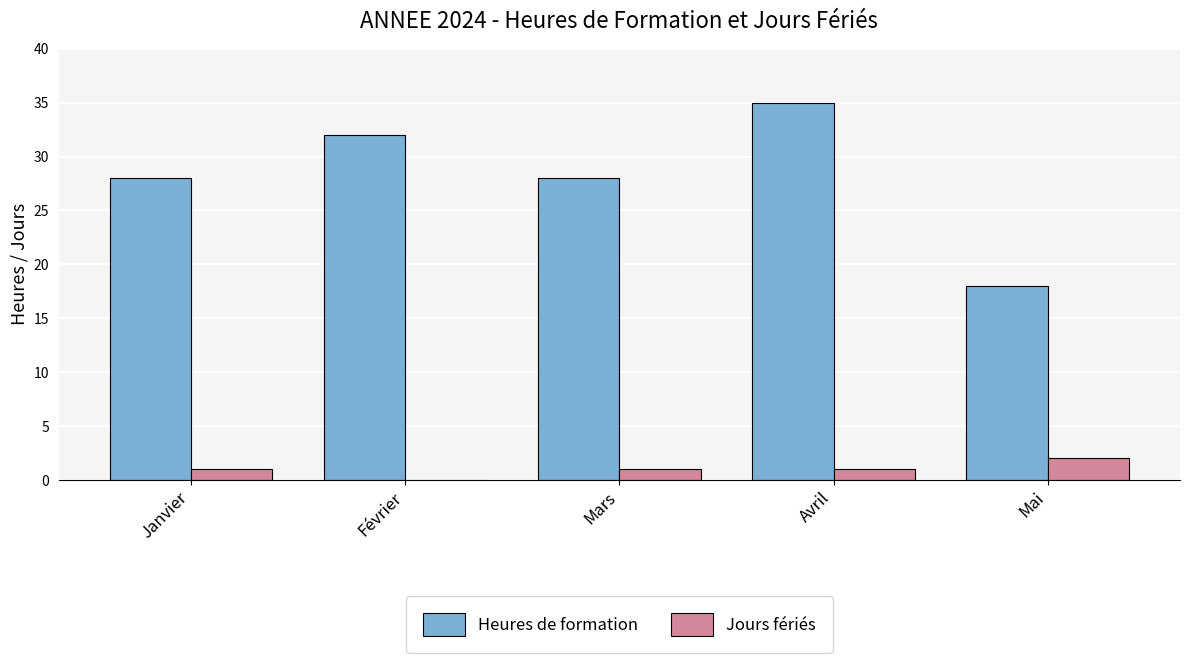

Are the bars horizontal?

No